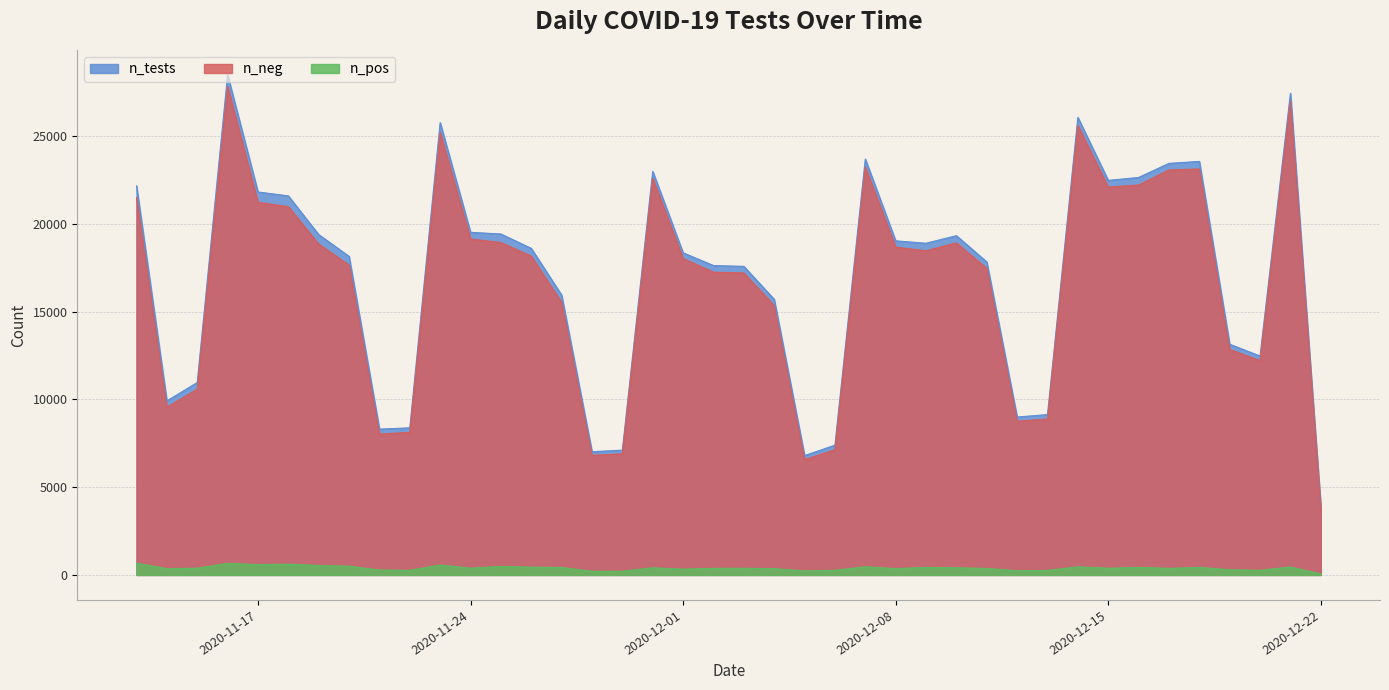

Is it true that n_neg equals 18474 at 2020-12-09?

True